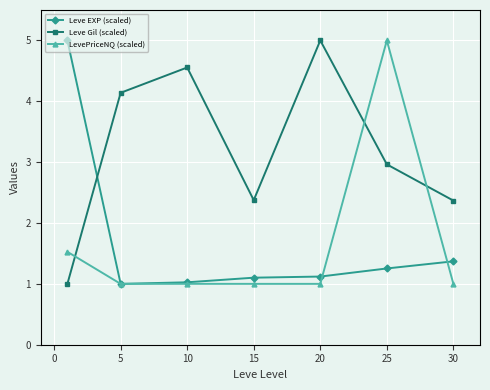

True or false: LevePriceNQ (scaled) has more than 0 points higher than both neighbors.

True